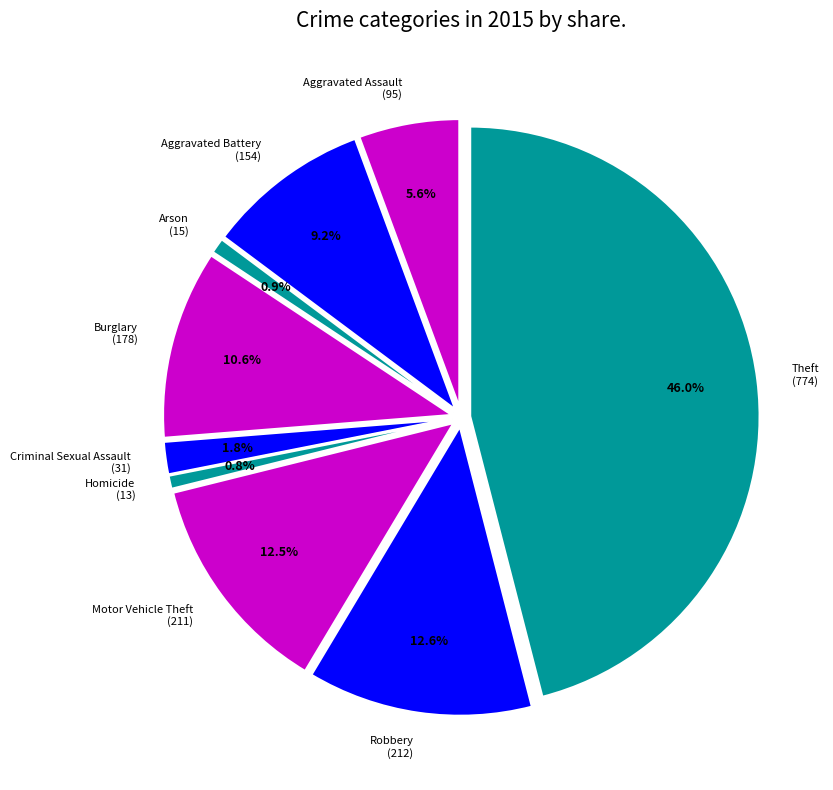

How many segments does this pie chart have?

9